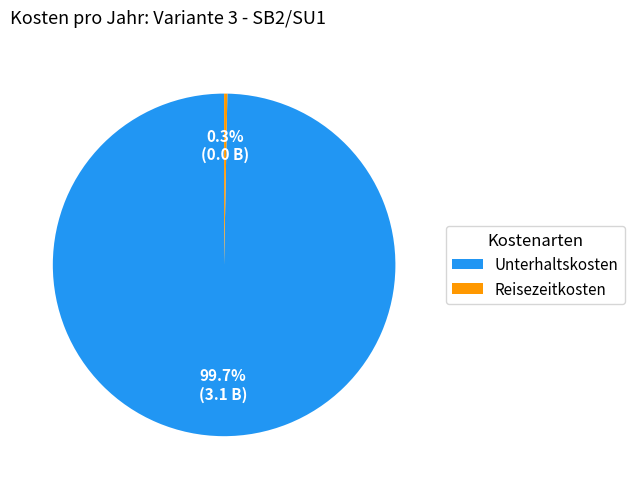

Which category has the smallest portion of the pie?

Reisezeitkosten